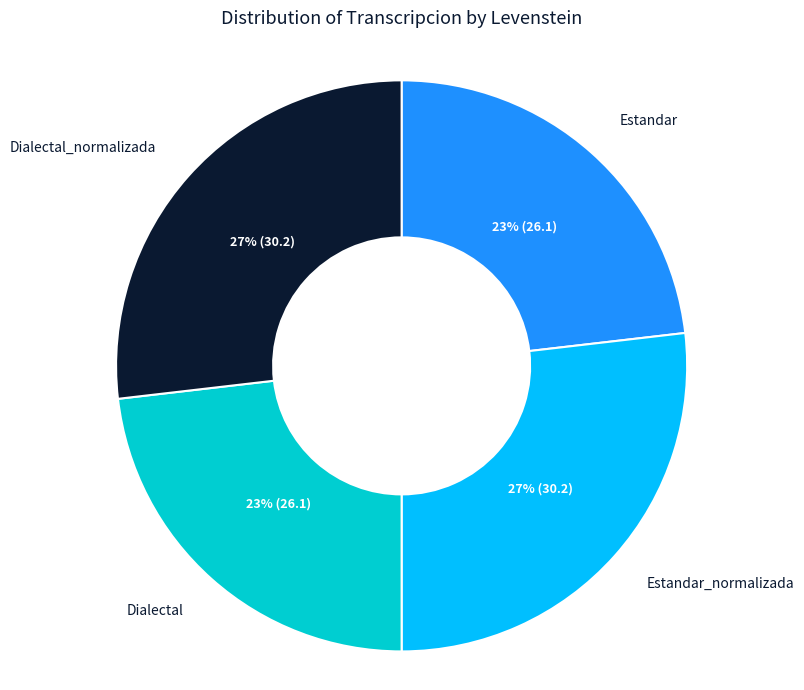

Is there a majority slice in this chart?

No